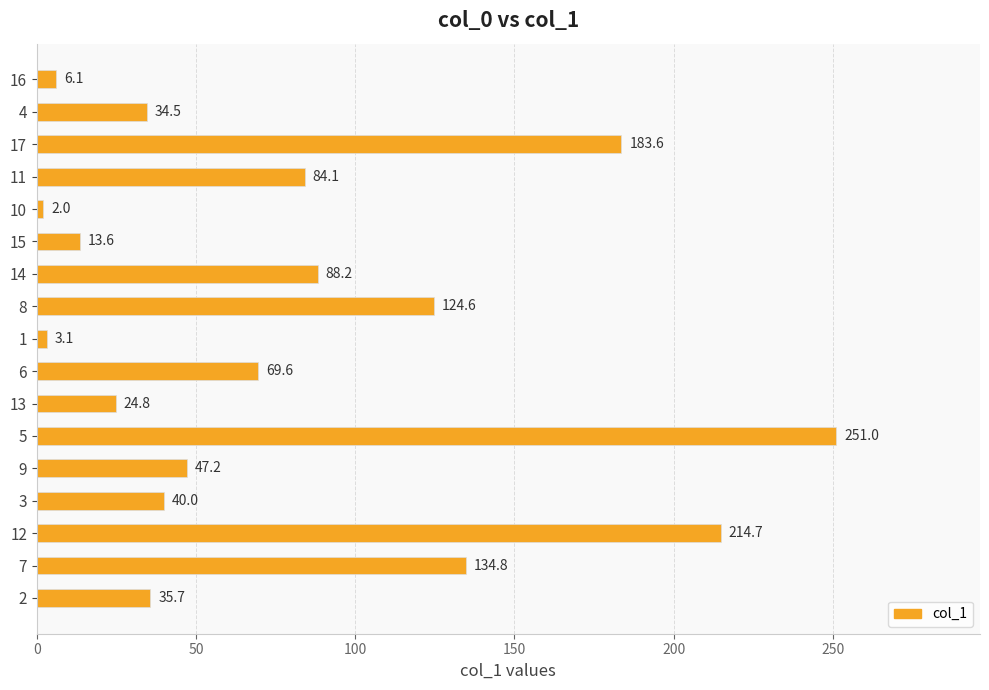

Are the bars horizontal?

Yes